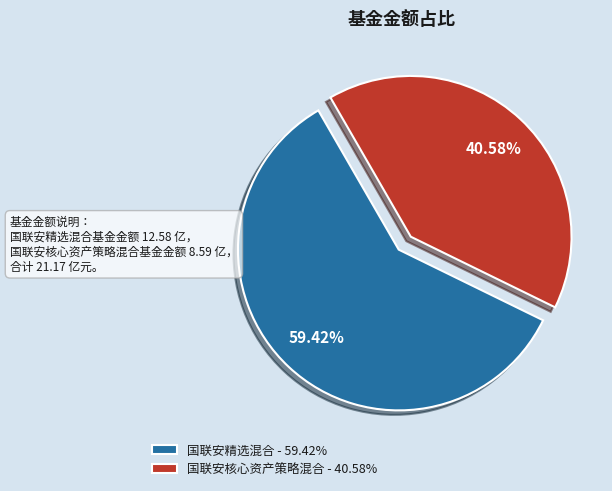

Count the number of slices in the pie.

2